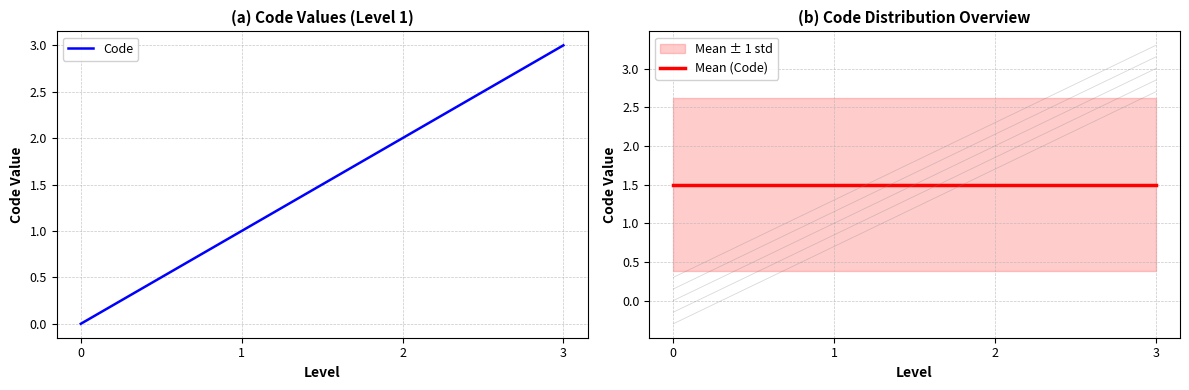

The Code series shows 5.0 at 3. True or false?

False